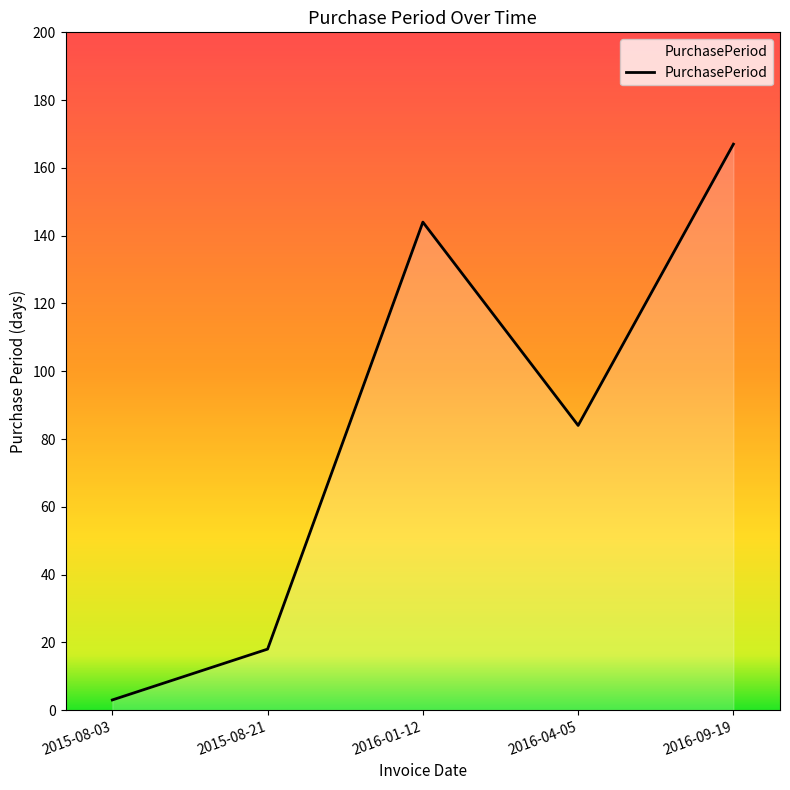

Which has a higher value, 2015-08-21 or 2016-01-12?

2016-01-12